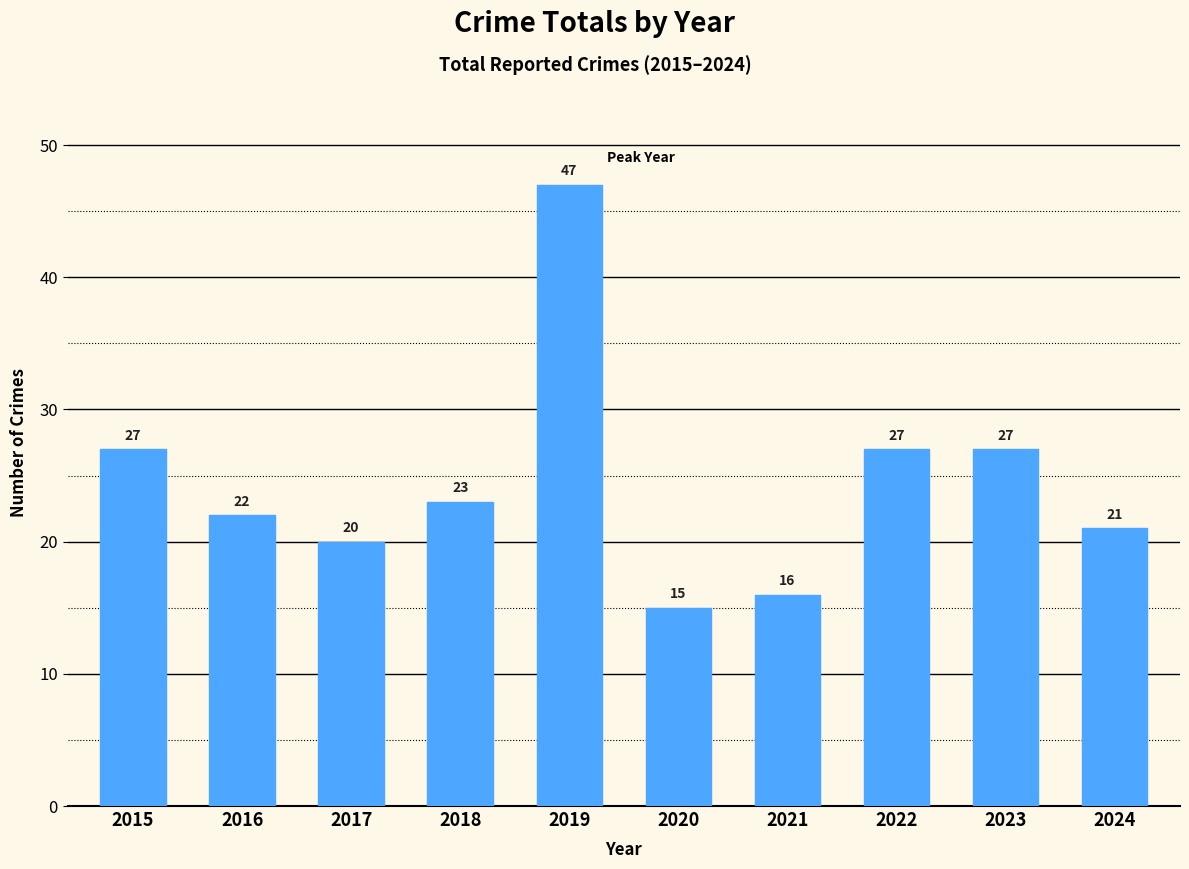

What is the difference between the maximum and minimum values?

32